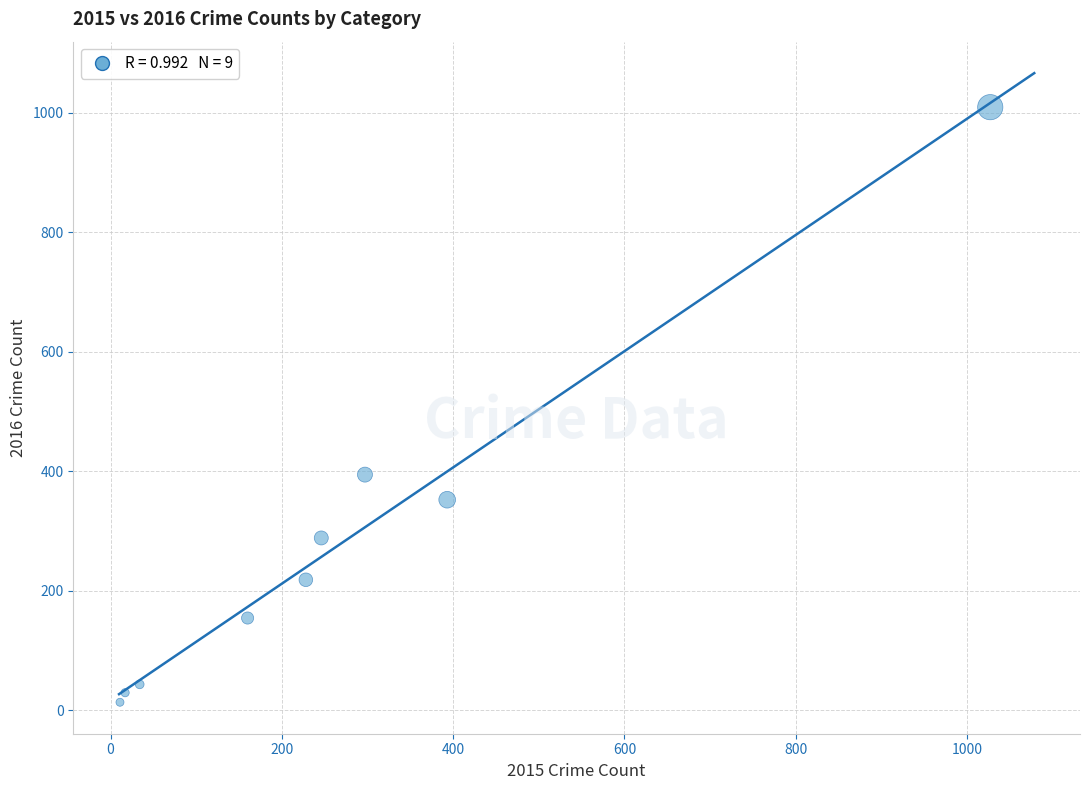

What is the average Y value?

278